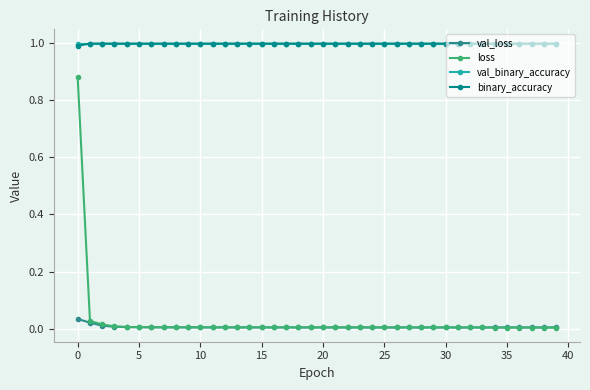

Which series has the widest spread of values?

loss